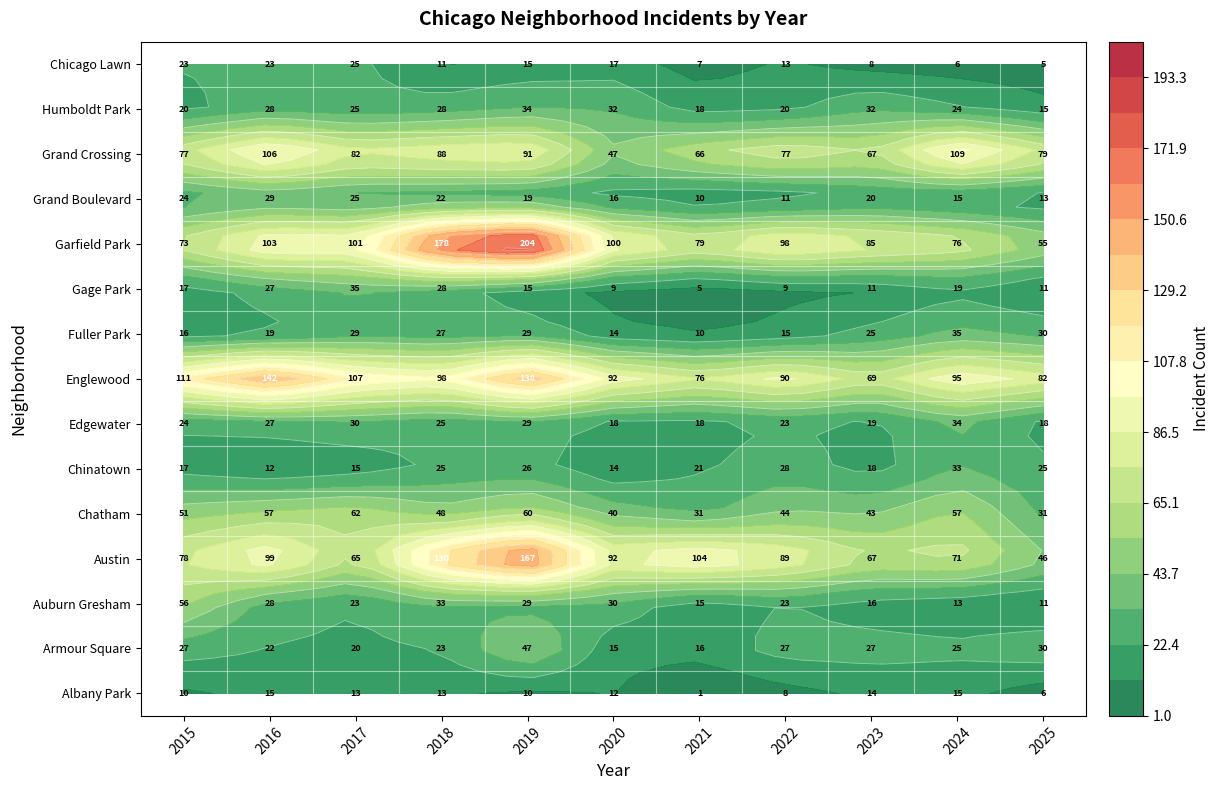

True or false: Grand Boulevard has a value of 11 at 2022.

True